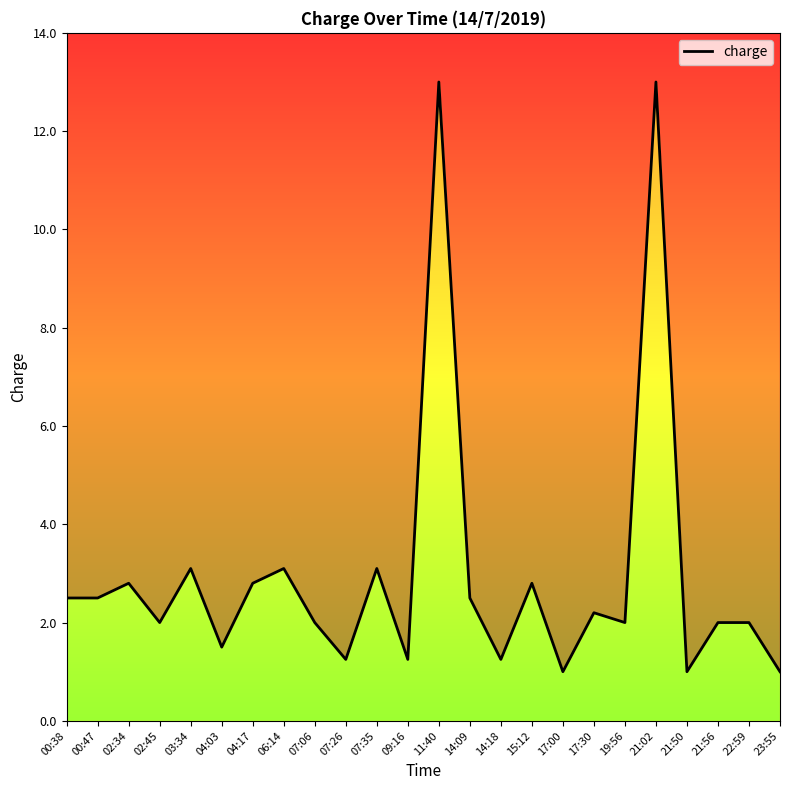

Which category has the highest value across all series?

11:40